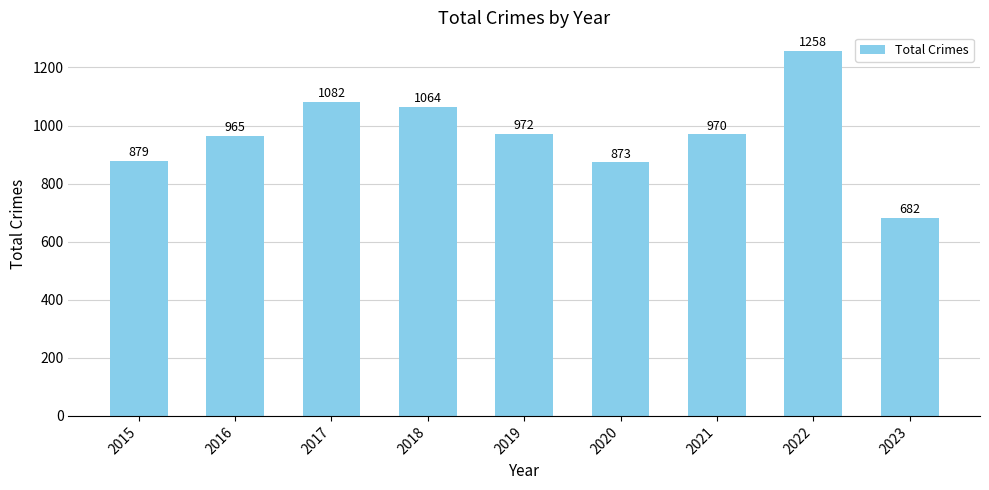

Reading left to right, transcribe all the data shown in this chart.

2015=879	2016=965	2017=1082	2018=1064	2019=972	2020=873	2021=970	2022=1258	2023=682